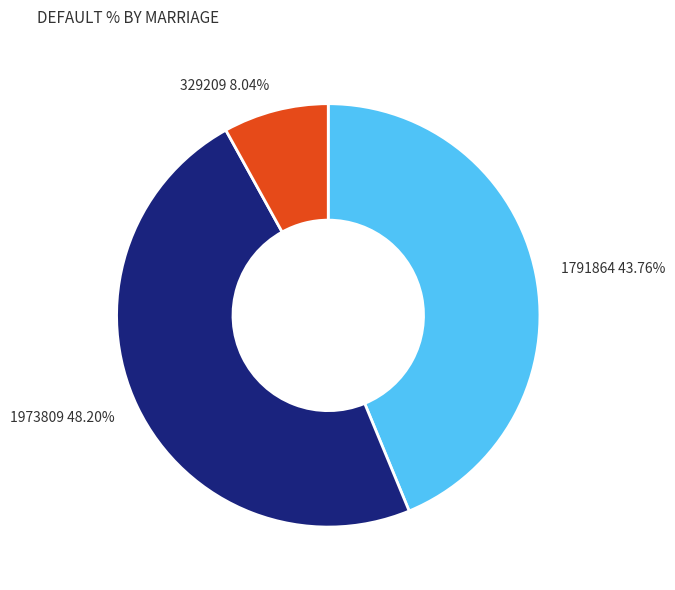

Which has a higher value, 1973809 48.20% or 329209 8.04%?

1973809 48.20%